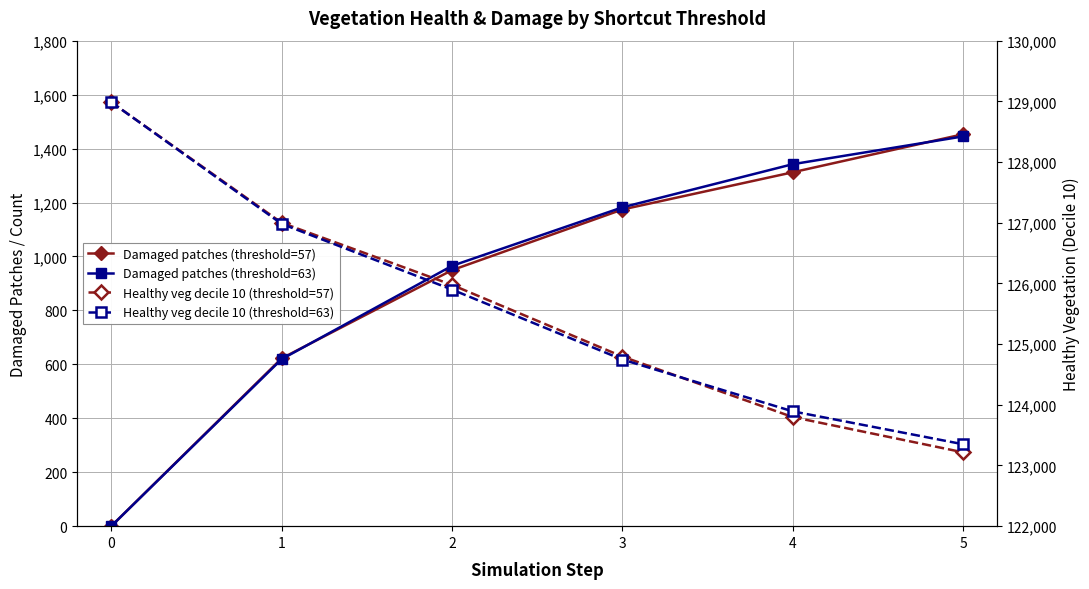

The value of Damaged patches (threshold=63) at 5 is 2374. True or false?

False